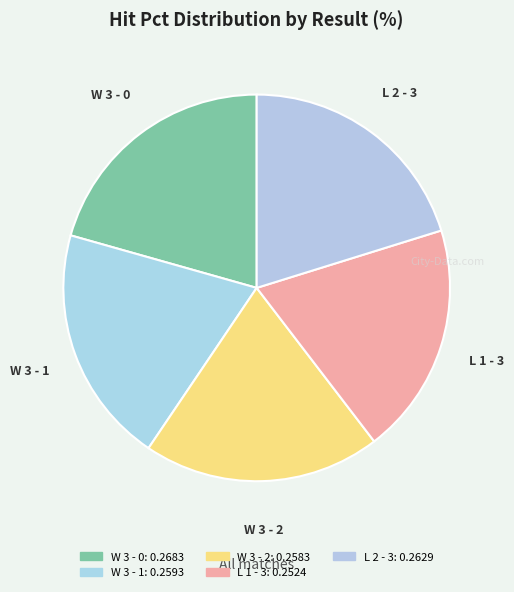

How many segments does this pie chart have?

5